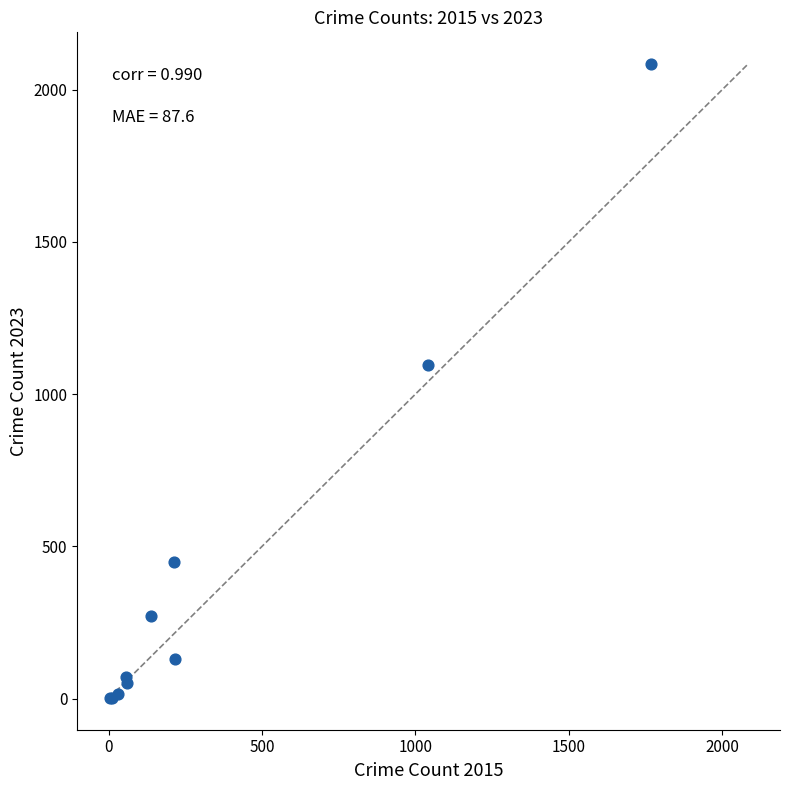

What Y value in the scatter plot is closest to 1043?

1096